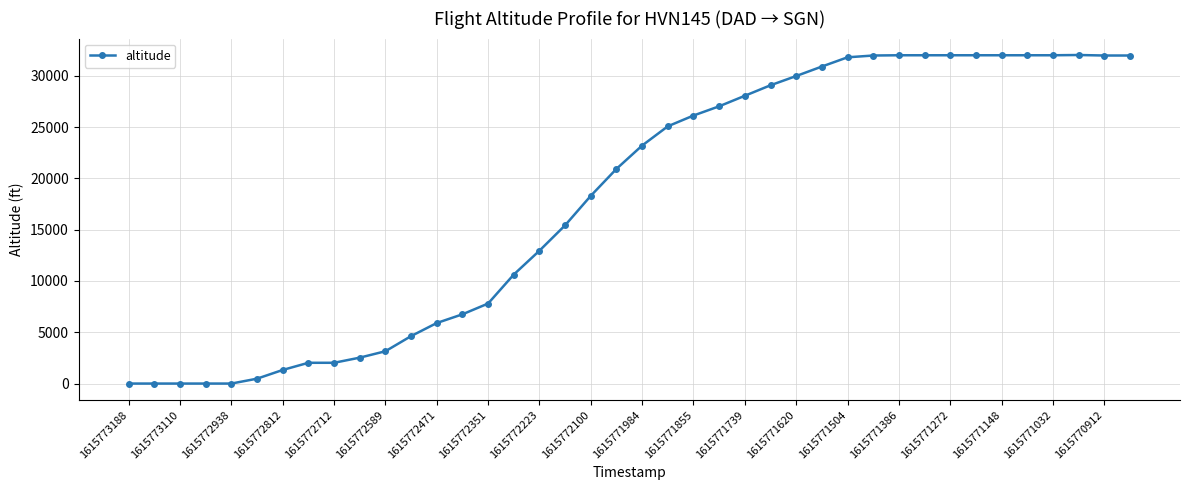

What is the sum of all values?

718000